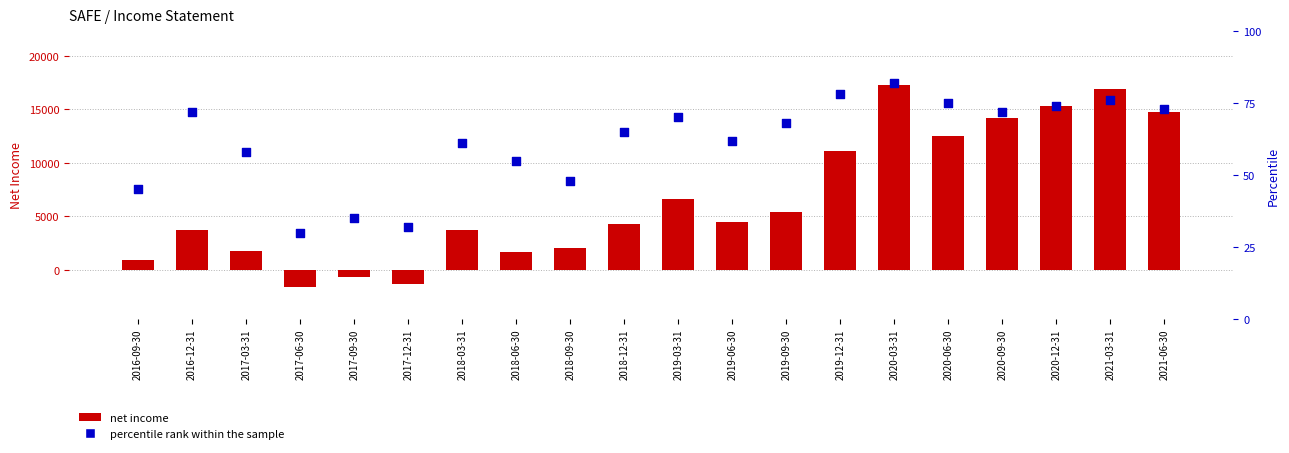

What is the total value across all series at 2020-12-31?

15374